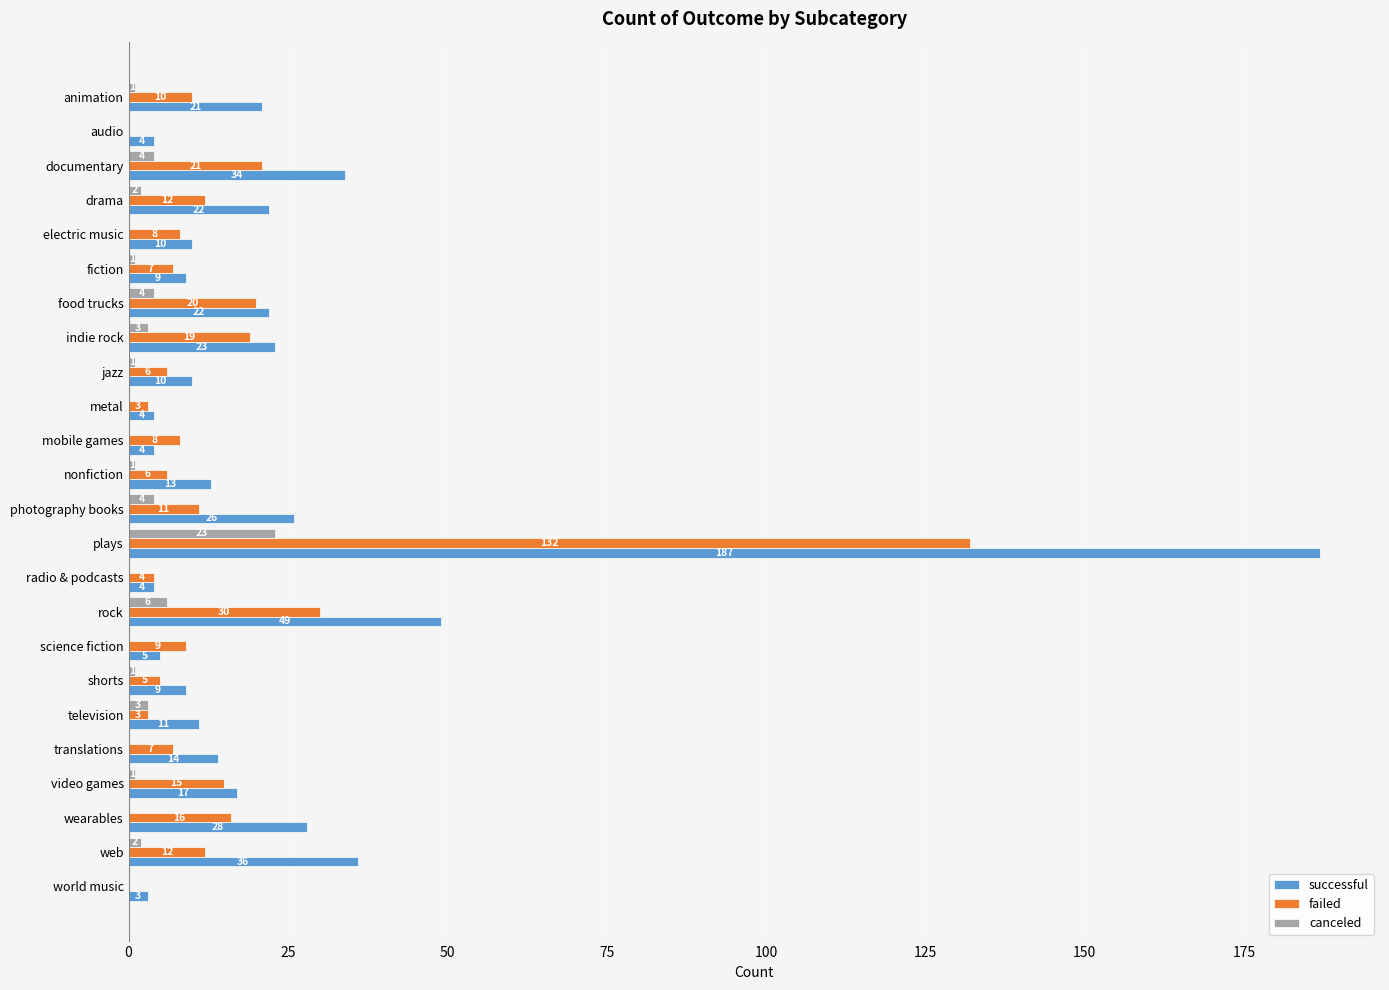

What is the highest value of the canceled series?

23